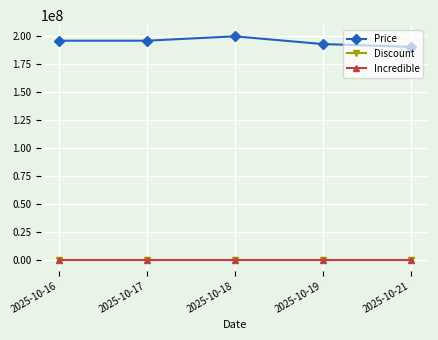

How many data points in Price are less than 195999000?

2